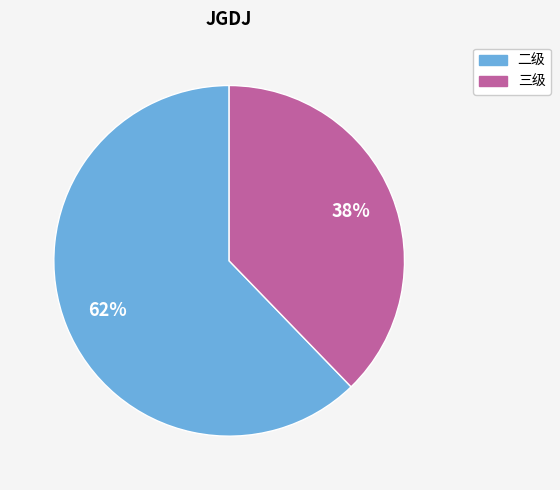

Is there any slice that represents more than half of the pie?

Yes